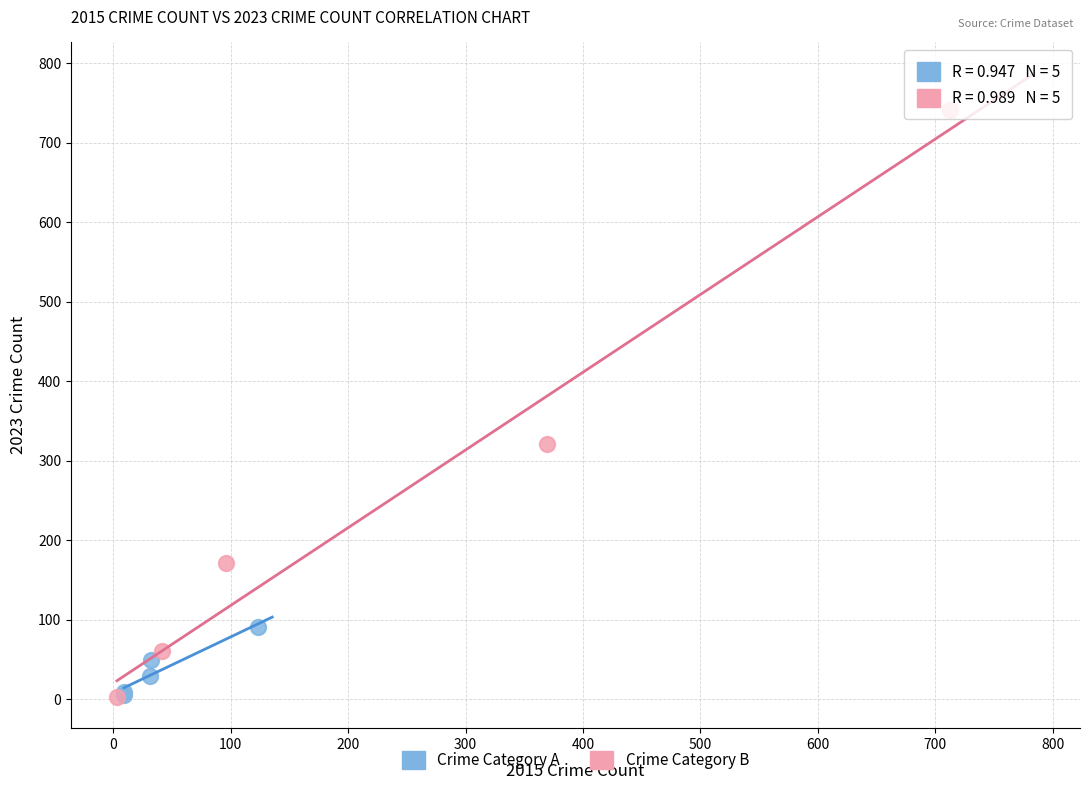

Which series has the widest spread of Y values?

Crime Category B